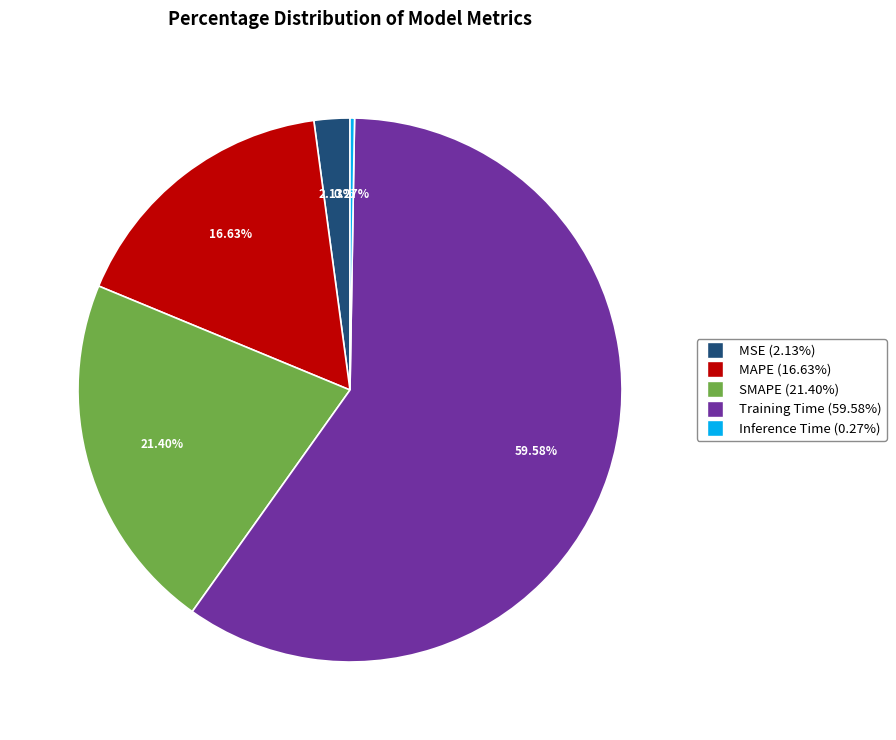

How much of the chart is everything except Training Time?

40.4%